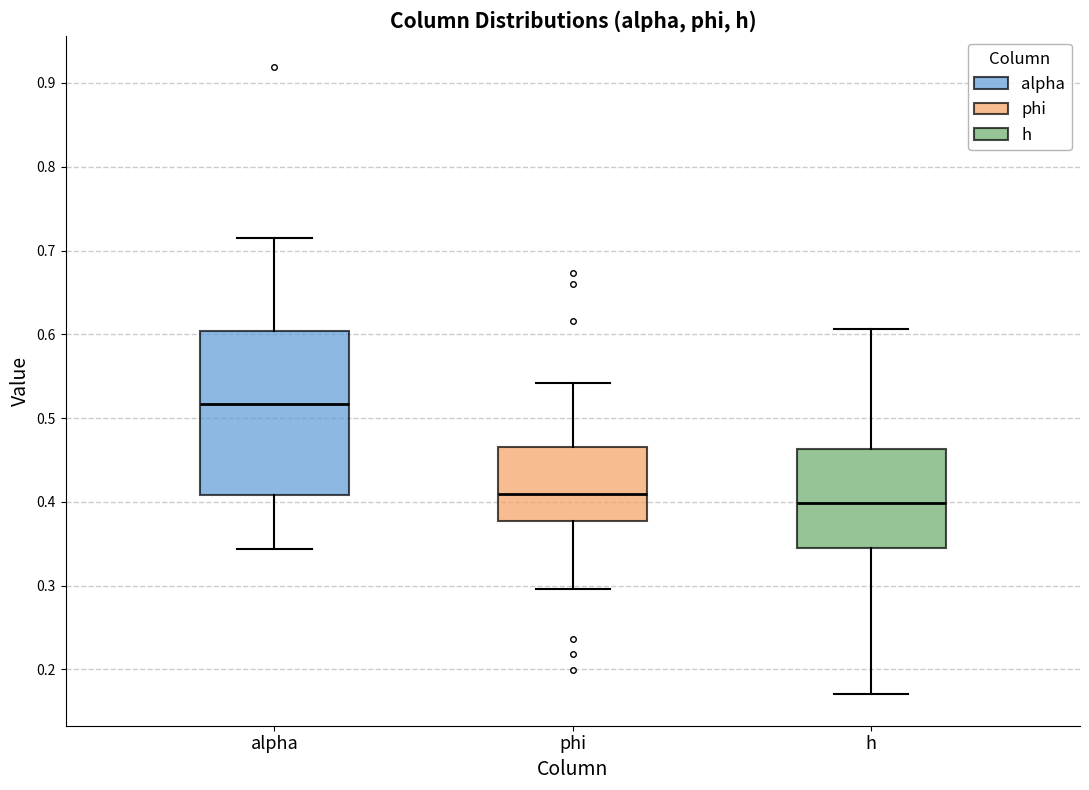

Which box is the tallest, from its lower edge to its upper edge?

alpha